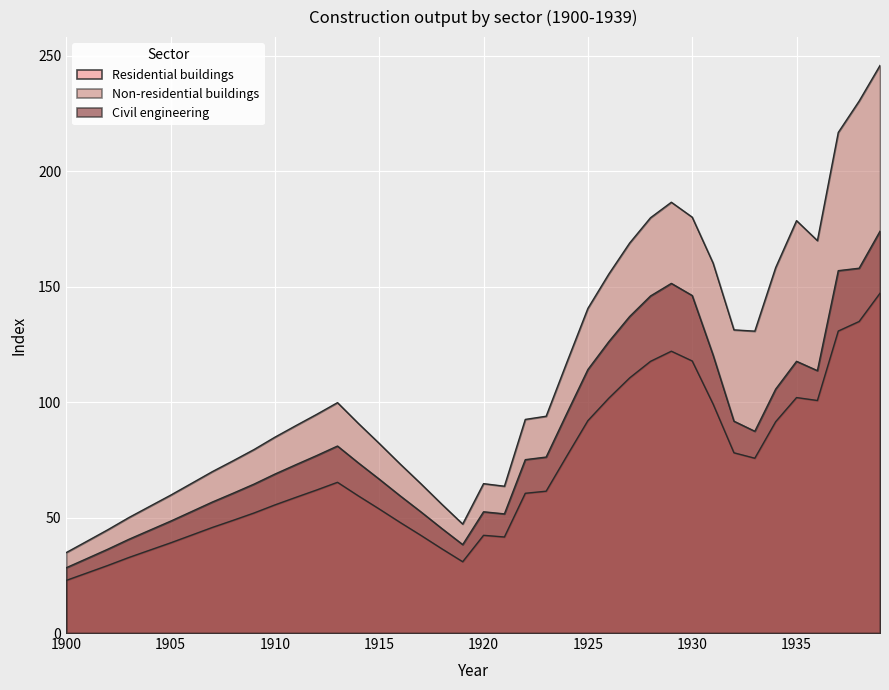

Reading left to right, list all the values displayed in this chart.

Residential buildings: 1900=22.8	1901=26.0	1902=29.3	1903=32.7	1904=35.9	1905=39.1	1906=42.4	1907=45.7	1908=48.8	1909=52.0	1910=55.5	1911=58.8	1912=62.0	1913=65.3	1914=59.4	1915=53.7	1916=47.9	1917=42.3	1918=36.5	1919=30.9	1920=42.3	1921=41.6	1922=60.5	1923=61.4	1924=76.8	1925=92.0	1926=101.7	1927=110.5	1928=117.7	1929=122.1	1930=117.8	1931=99.2	1932=78.1	1933=75.7	1934=91.6	1935=102.0	1936=100.7	1937=130.8	1938=135.0	1939=147.2
Non-residential buildings: 1900=34.8	1901=39.8	1902=44.8	1903=50.0	1904=54.9	1905=59.7	1906=64.8	1907=69.9	1908=74.6	1909=79.5	1910=84.8	1911=89.8	1912=94.7	1913=99.8	1914=90.8	1915=82.1	1916=73.2	1917=64.6	1918=55.8	1919=47.2	1920=64.7	1921=63.6	1922=92.5	1923=93.9	1924=117.4	1925=140.6	1926=155.5	1927=168.9	1928=179.9	1929=186.6	1930=180.1	1931=160.3	1932=131.3	1933=130.8	1934=158.3	1935=178.6	1936=170.0	1937=216.9	1938=230.4	1939=245.9
Civil engineering: 1900=28.3	1901=32.3	1902=36.3	1903=40.6	1904=44.5	1905=48.5	1906=52.6	1907=56.7	1908=60.6	1909=64.5	1910=68.9	1911=72.9	1912=76.9	1913=81.0	1914=73.7	1915=66.7	1916=59.5	1917=52.5	1918=45.3	1919=38.3	1920=52.5	1921=51.6	1922=75.1	1923=76.2	1924=95.3	1925=114.1	1926=126.2	1927=137.1	1928=146.0	1929=151.5	1930=146.2	1931=120.4	1932=91.8	1933=87.4	1934=105.7	1935=117.7	1936=113.7	1937=157.0	1938=158.0	1939=174.0